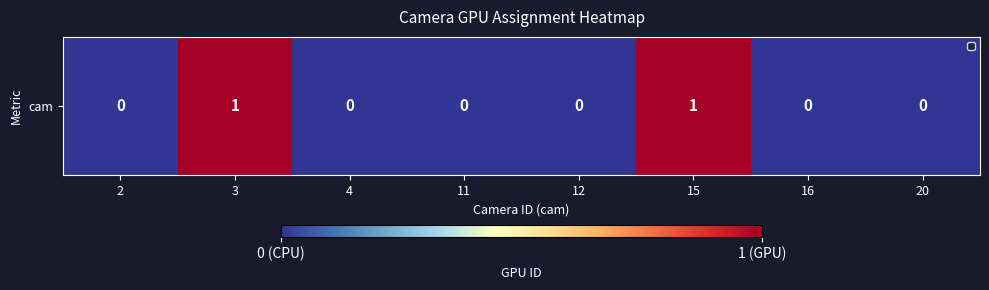

What is the difference between the values at 11 and 15?

1